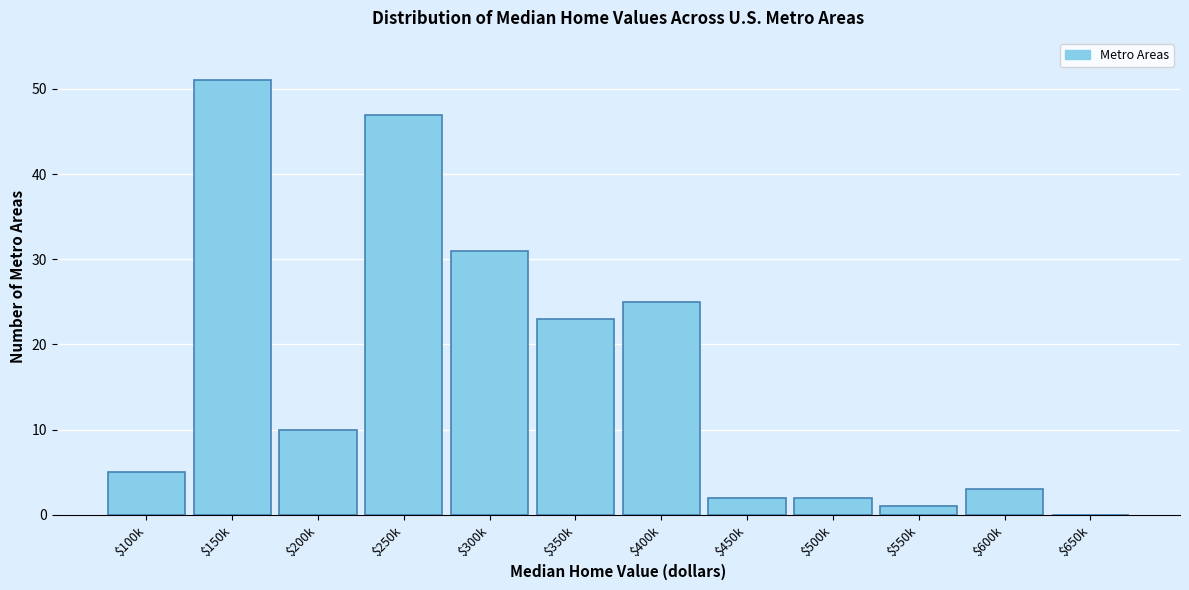

What is the sum of all values?

200